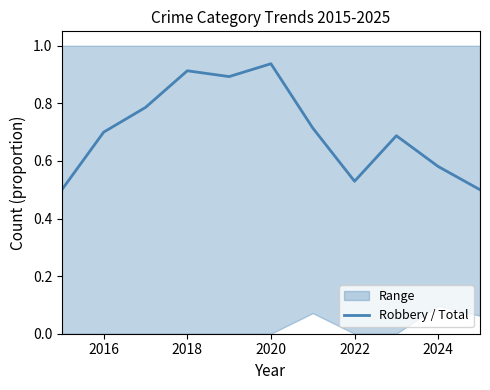

The value of Robbery / Total at 2020 is 0.5. True or false?

False